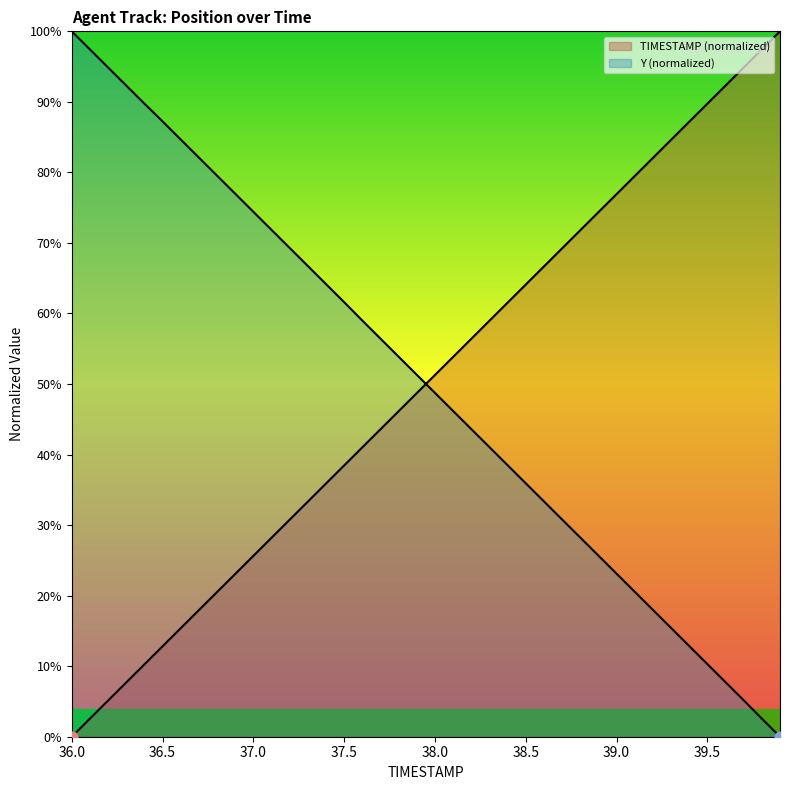

At how many categories does at least one series exceed 55?

36